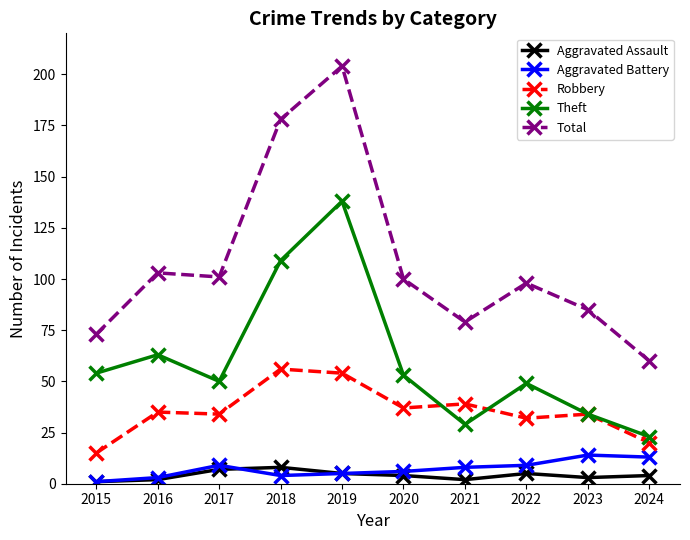

How many categories are shown in the chart?

10